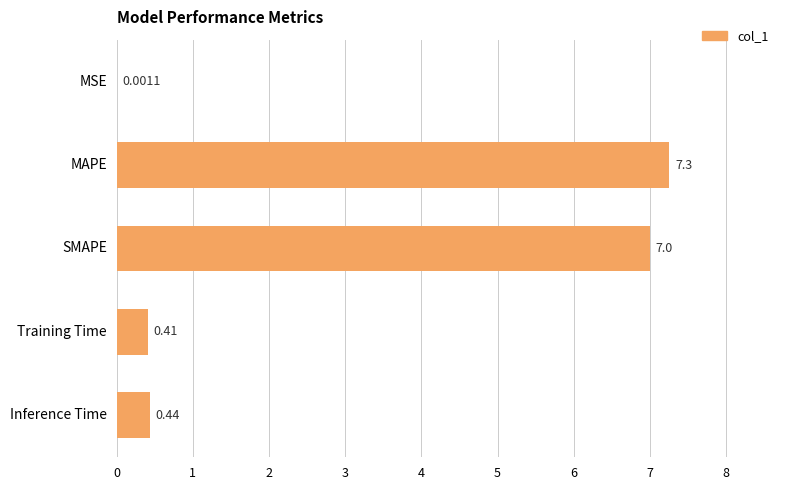

Between Inference Time and SMAPE, which is larger?

SMAPE